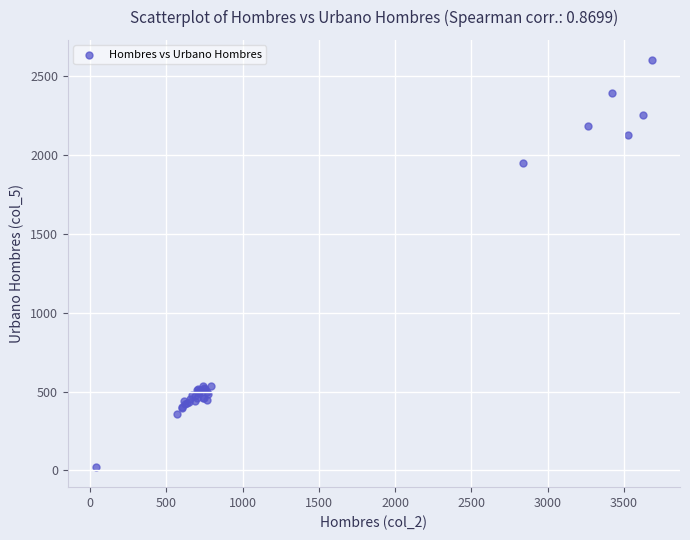

What Y value in the scatter plot is closest to 1310?

1949